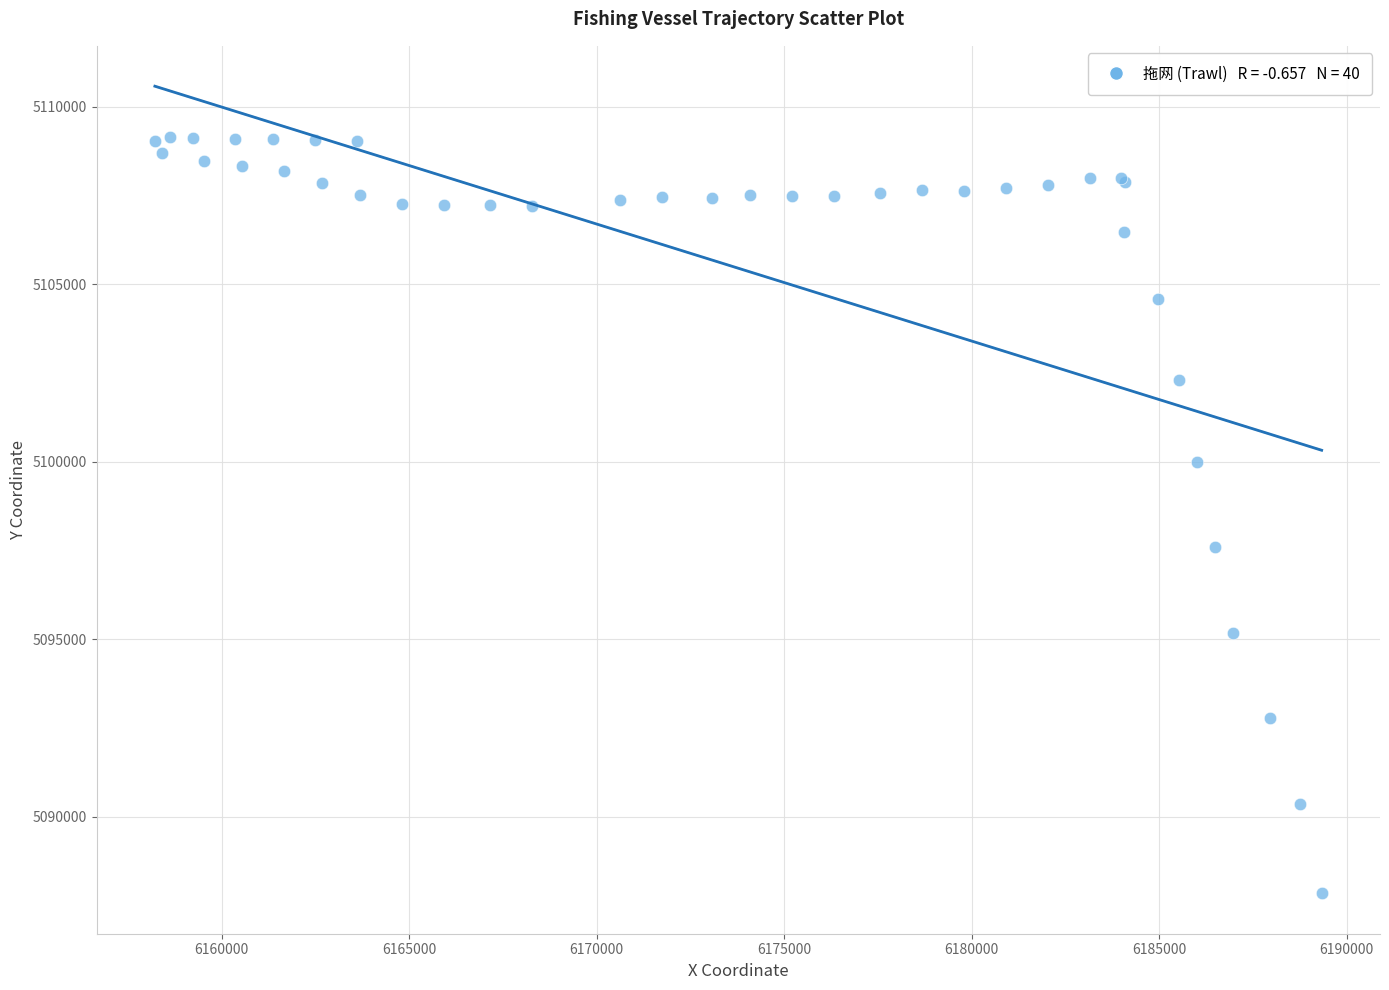

What Y value in the scatter plot is closest to 5098494?

5097592.3